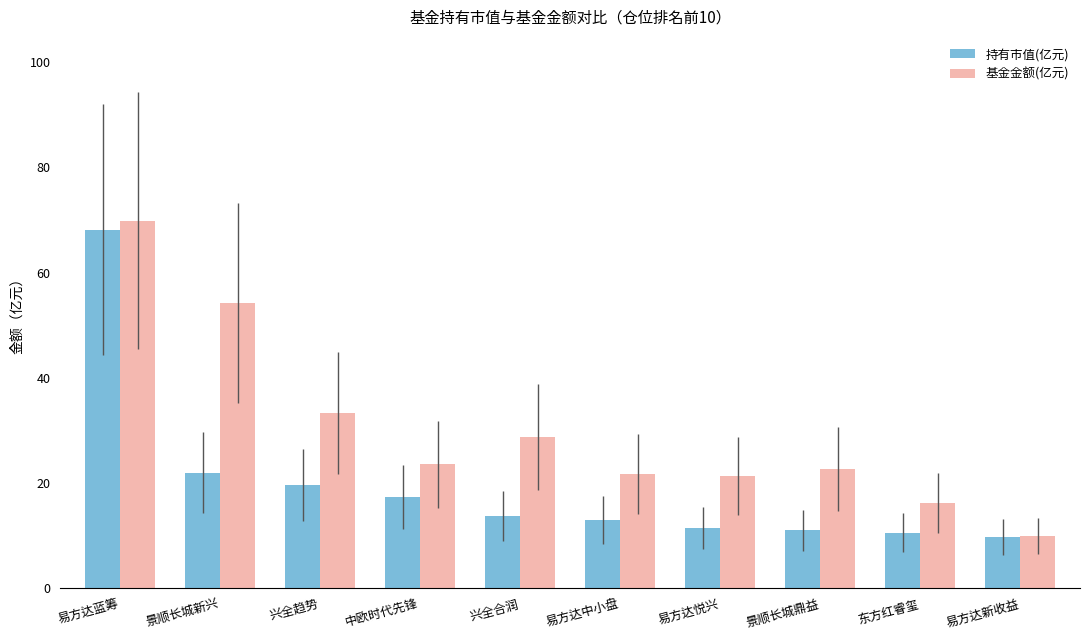

Rank the series by their maximum value, from highest to lowest.

基金金额(亿元), 持有市值(亿元)